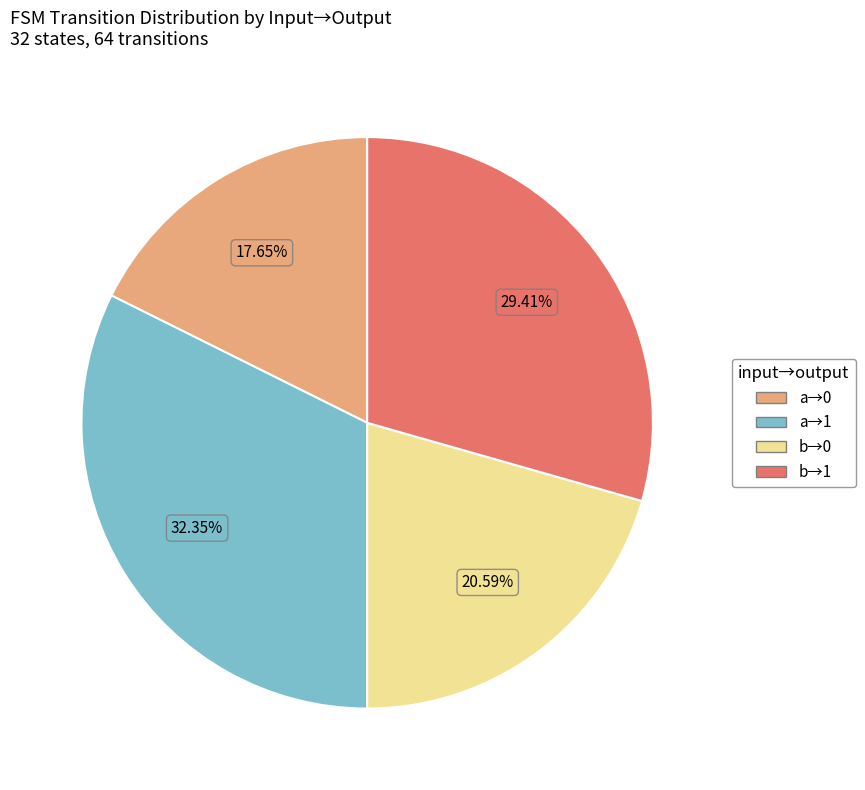

Count the number of slices in the pie.

4